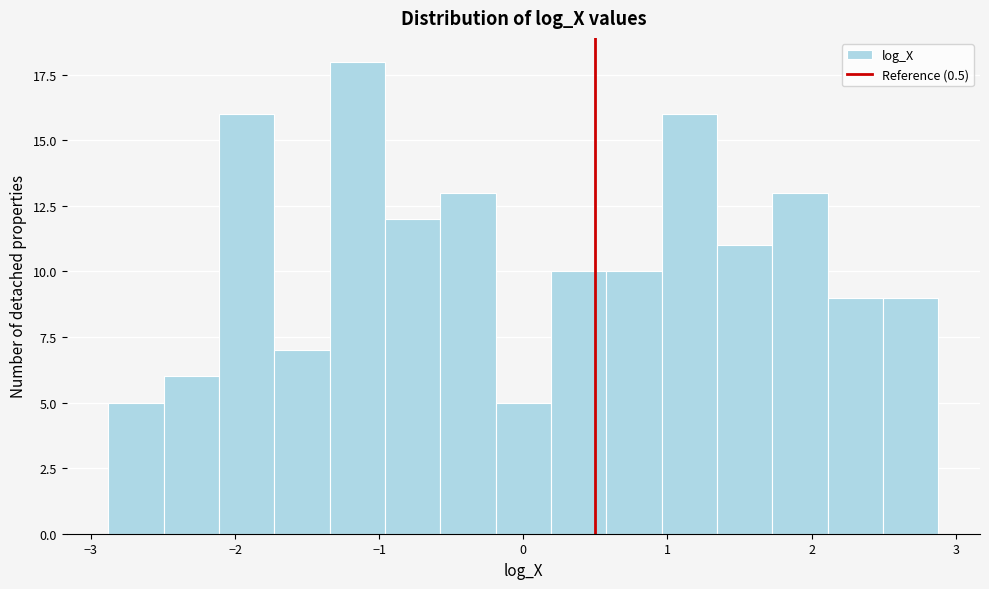

Around what value on the x-axis is the tallest bar? Give the approximate position of its centre, as read against the axis.

-1.2